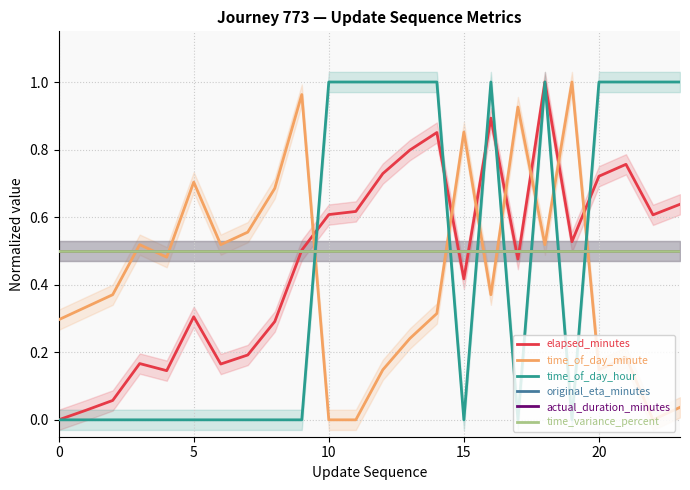

Is it true that time_variance_percent equals 0.5 at 5?

True